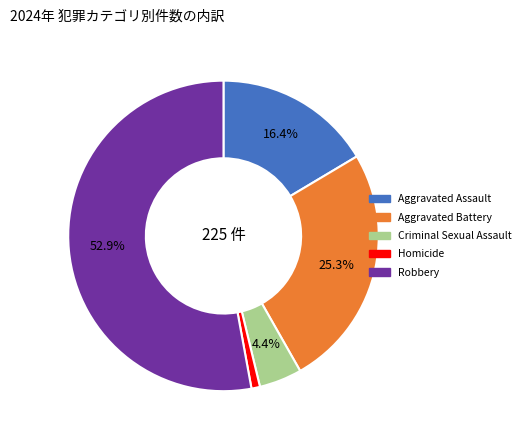

To the nearest percent, what percentage of the pie is Homicide?

1%